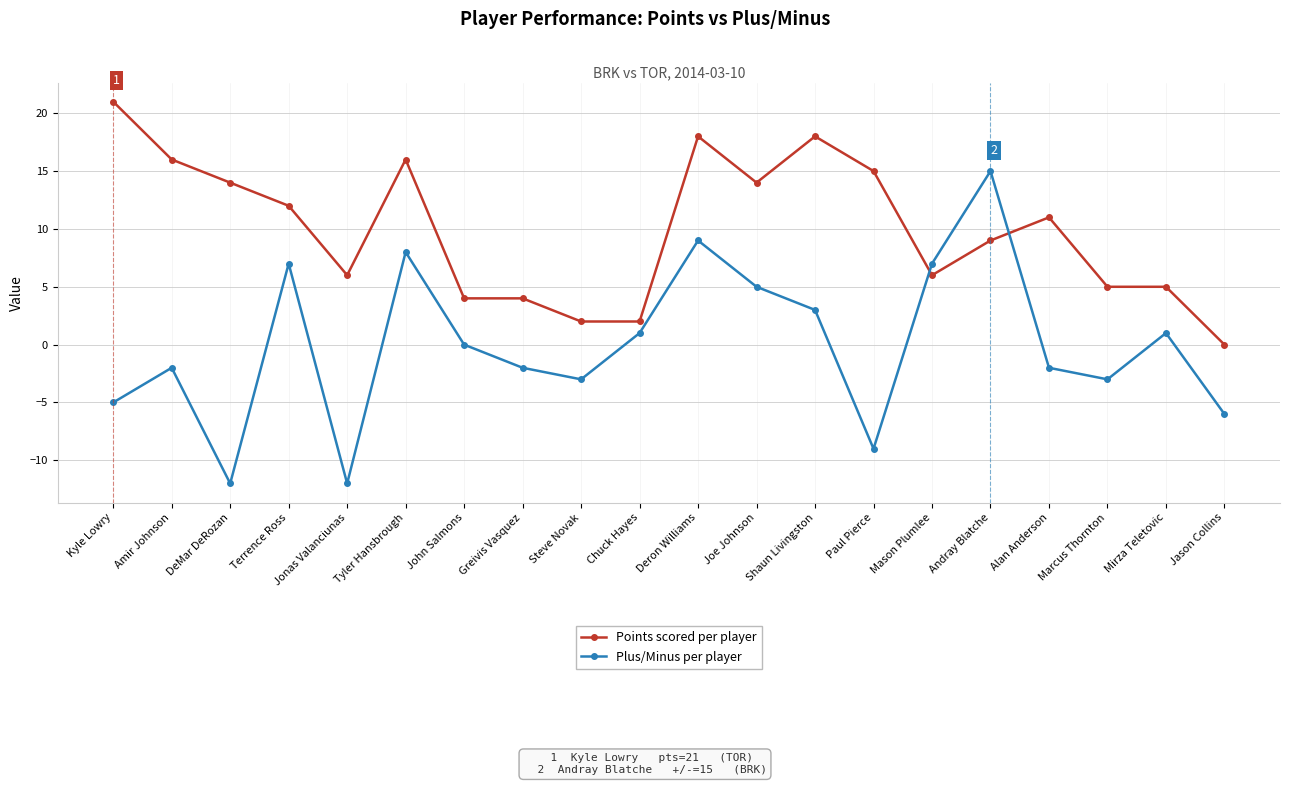

What is the minimum value shown in the chart?

-12